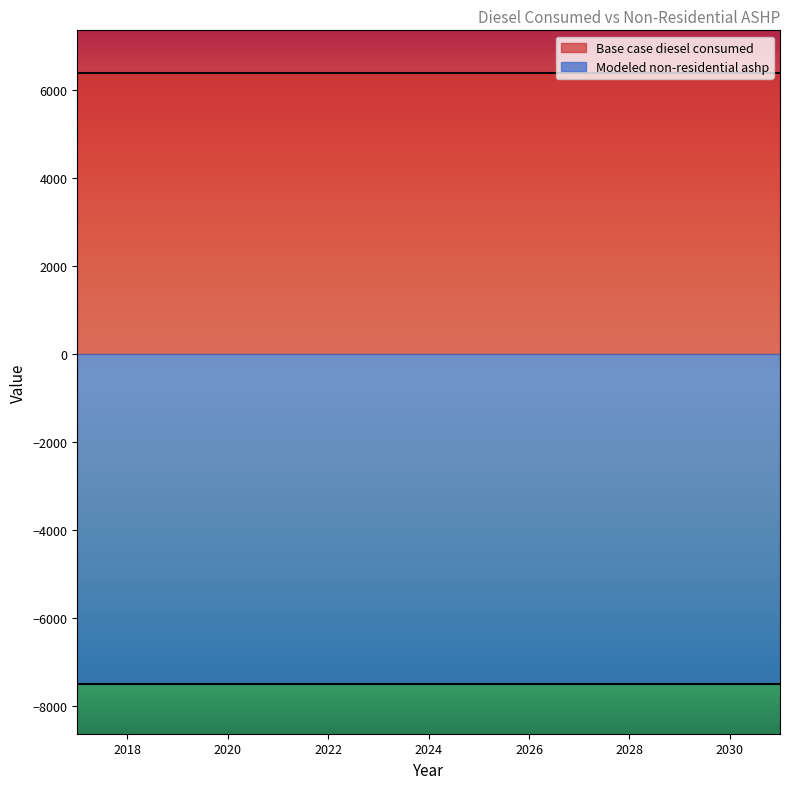

True or false: Modeled non-residential ashp has more than 2 points higher than both neighbors.

False